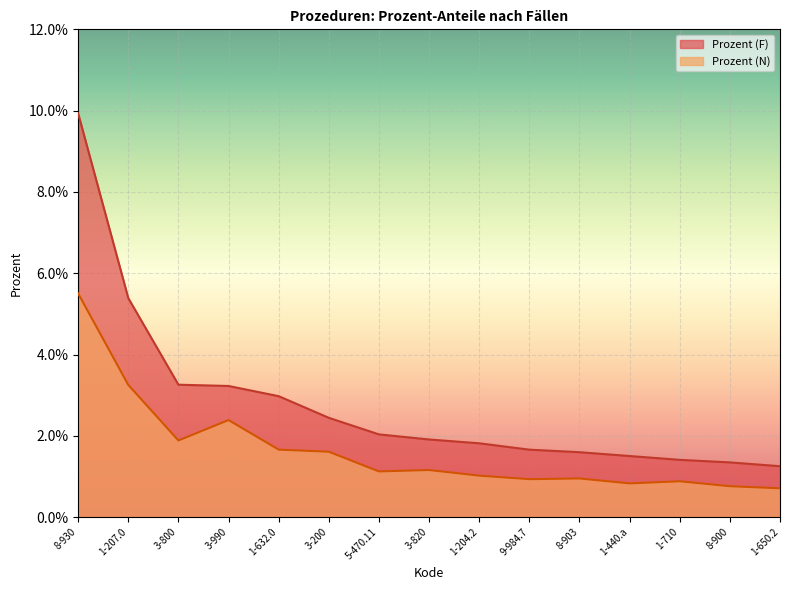

What is the label of the 8th point from the left?

3-820